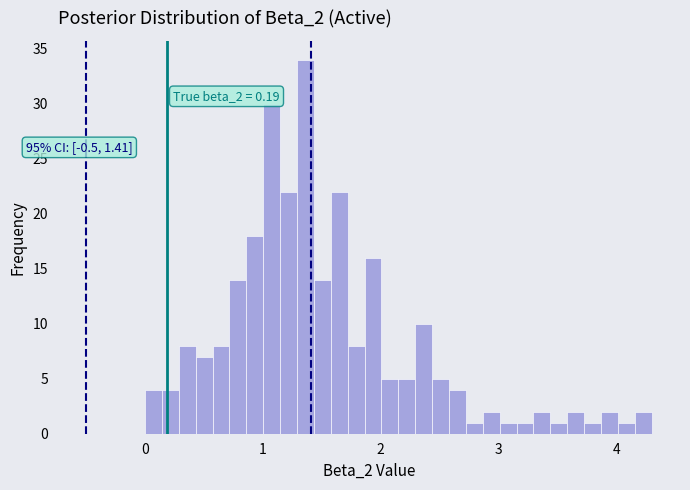

Around what value on the x-axis is the tallest bar? Give the approximate position of its centre, as read against the axis.

1.4